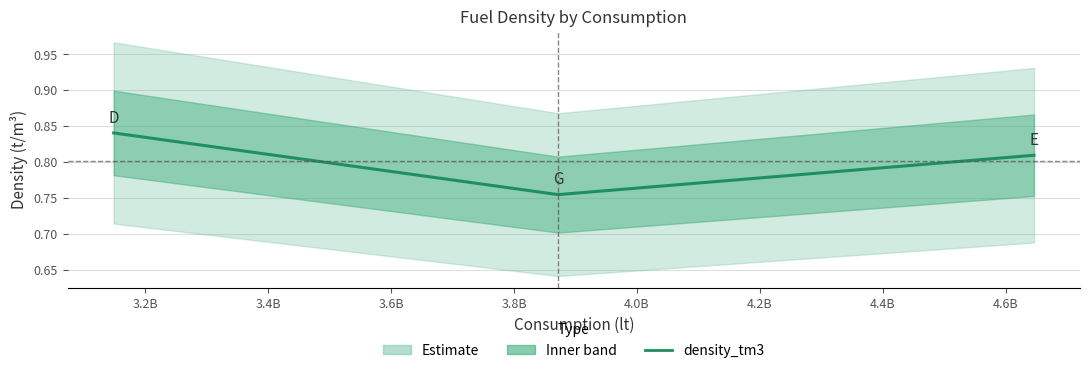

What is the difference between the maximum and minimum values?

0.1